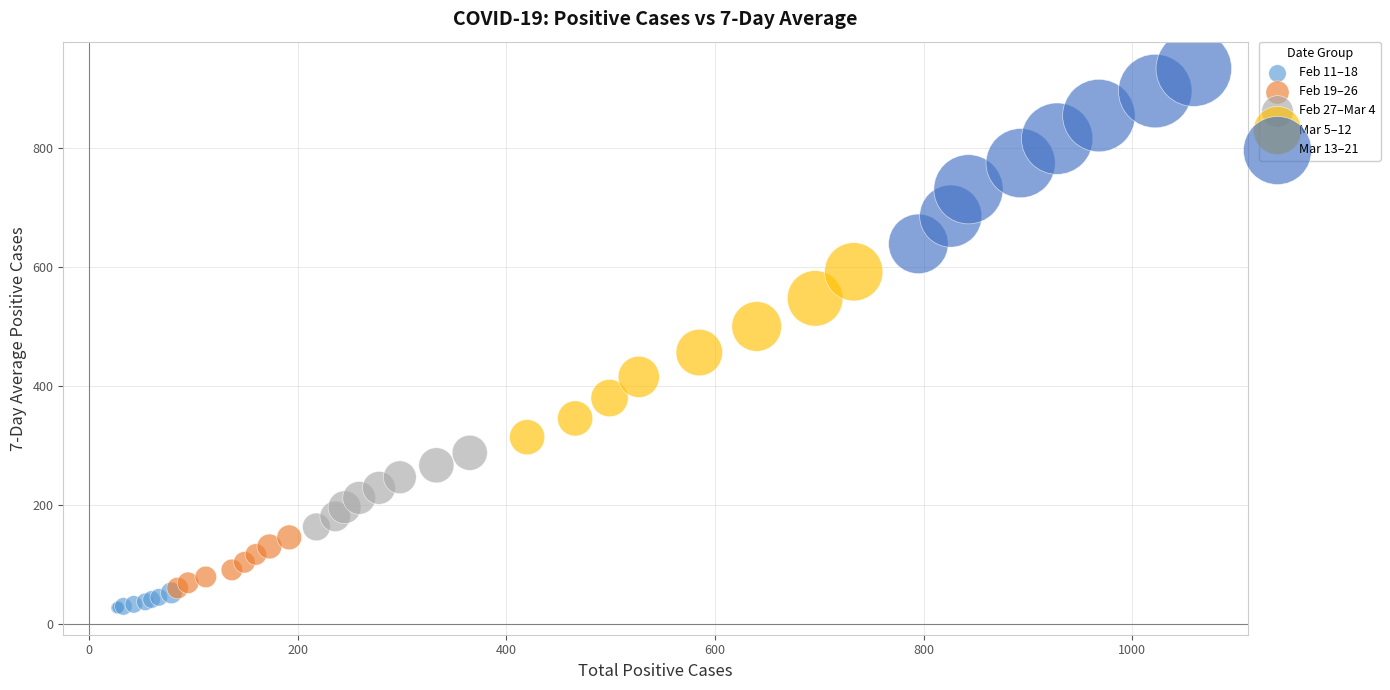

Which series contains the highest Y value?

Mar 13–21